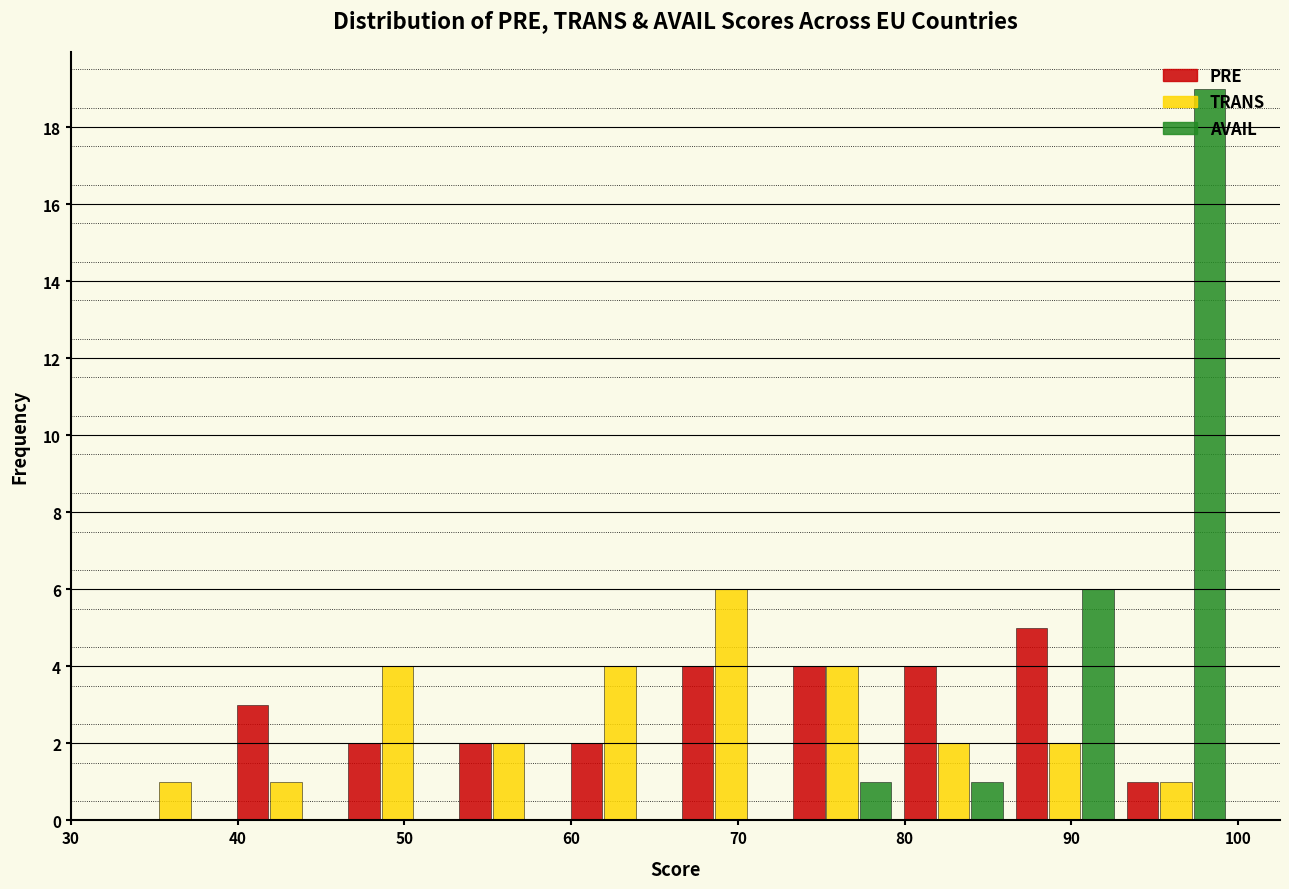

What is the height of the PRE bar covering 80 to 86 on the x-axis? Neither the bar edges nor the heights are printed on the chart, so give them approximately, as read against the axes.

4